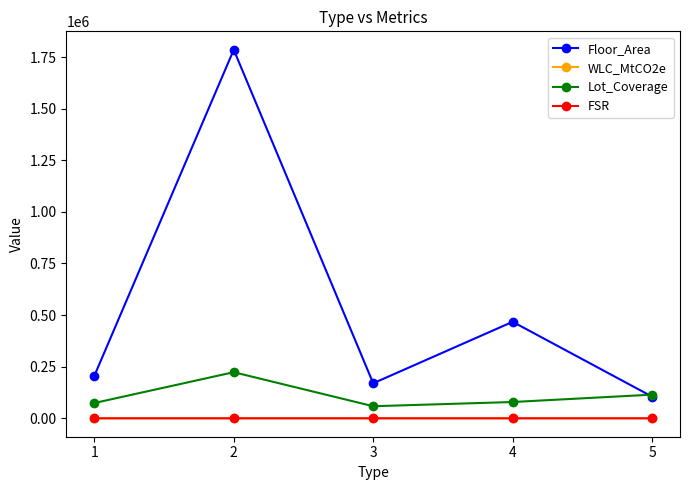

Is the value of FSR at 2 greater than the value of Lot_Coverage at 5?

No